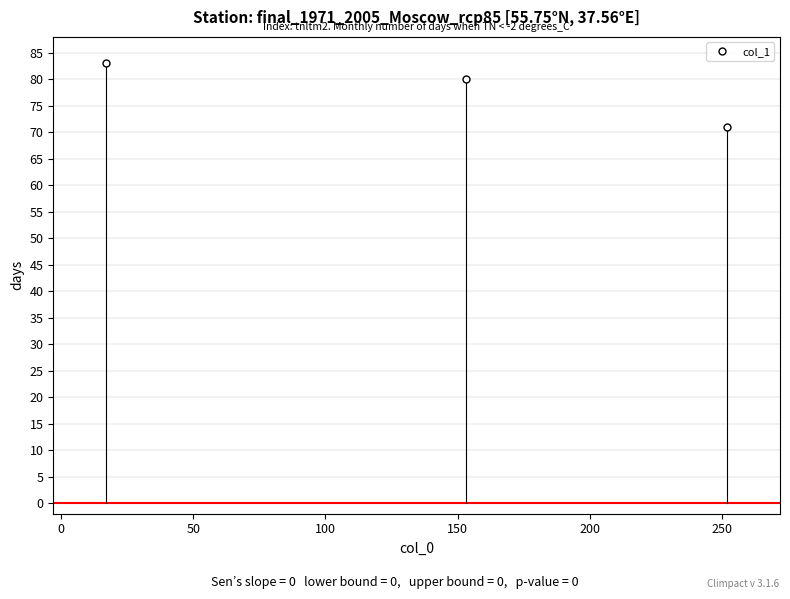

Reading left to right, what are all the values shown in this chart?

83	80	71